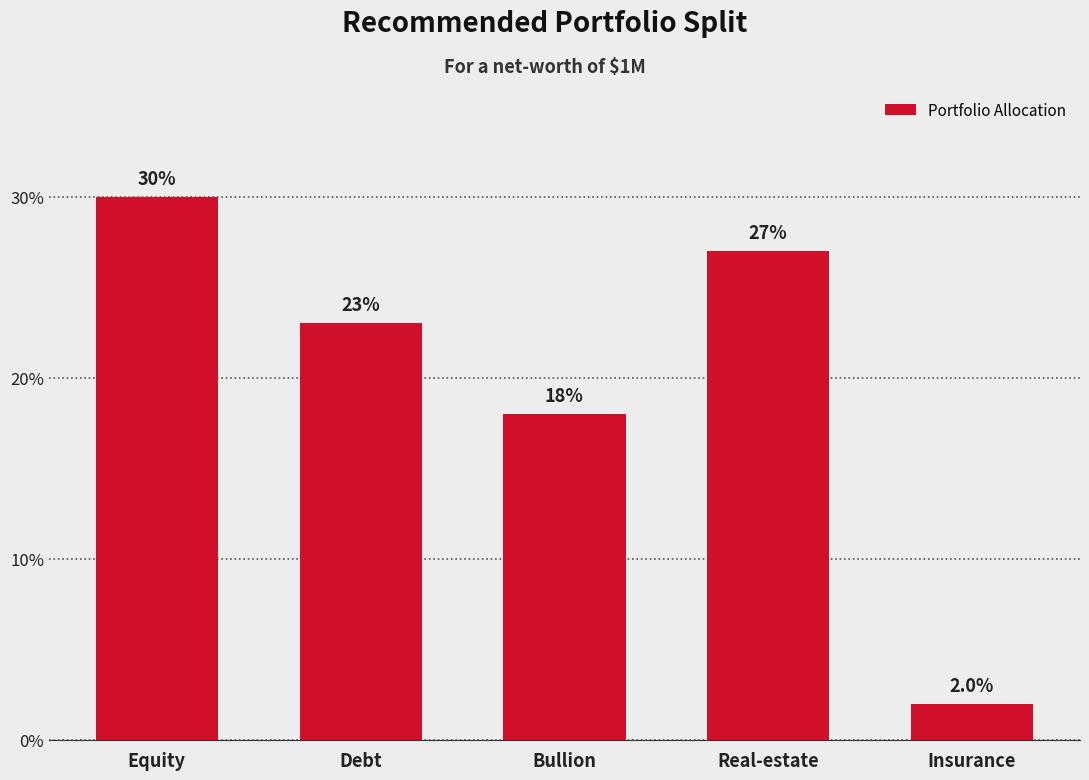

The value at Bullion is 26. True or false?

False